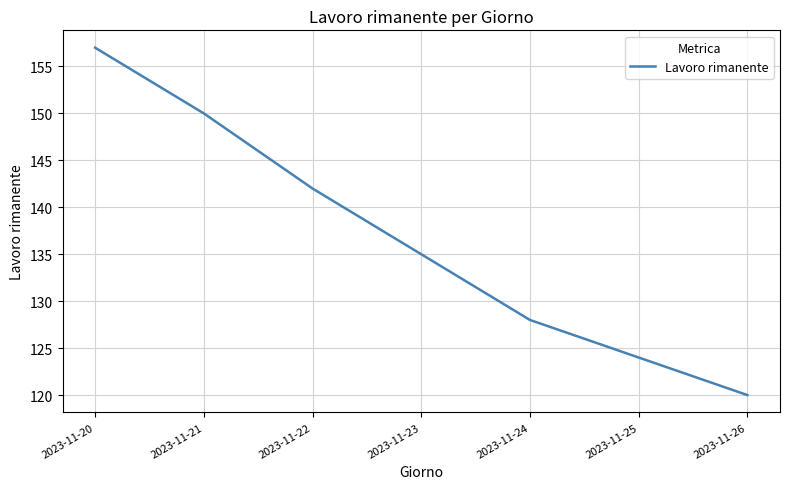

Reading left to right, transcribe all the data shown in this chart.

2023-11-20=157	2023-11-21=150	2023-11-22=142	2023-11-23=135	2023-11-24=128	2023-11-25=124	2023-11-26=120